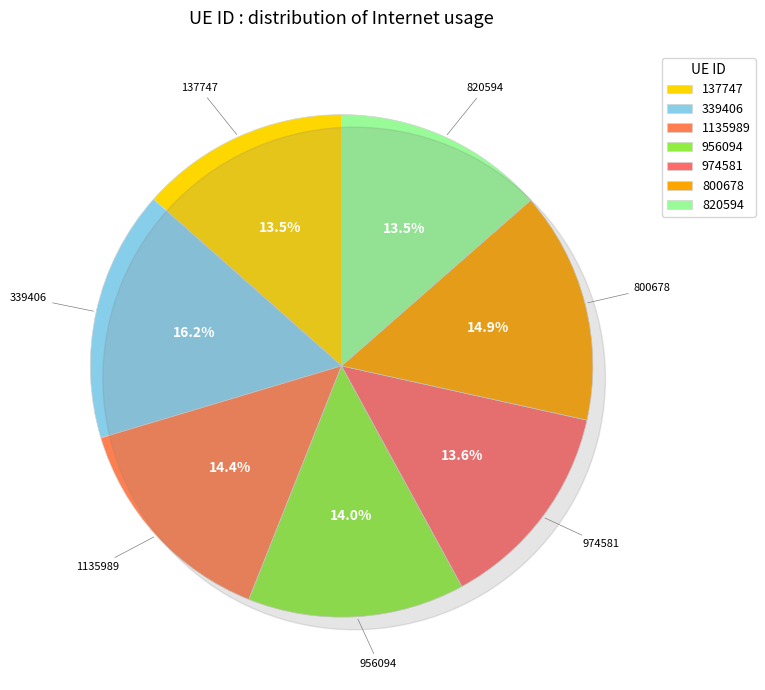

To the nearest percent, what is the combined percentage of 956094 and 339406?

30%